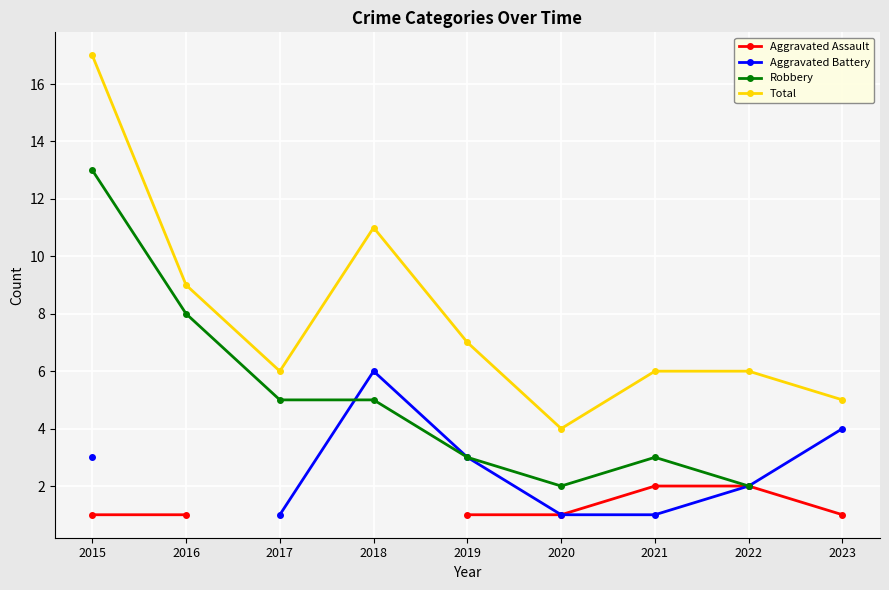

True or false: Aggravated Assault and Aggravated Battery intersect in this chart.

False